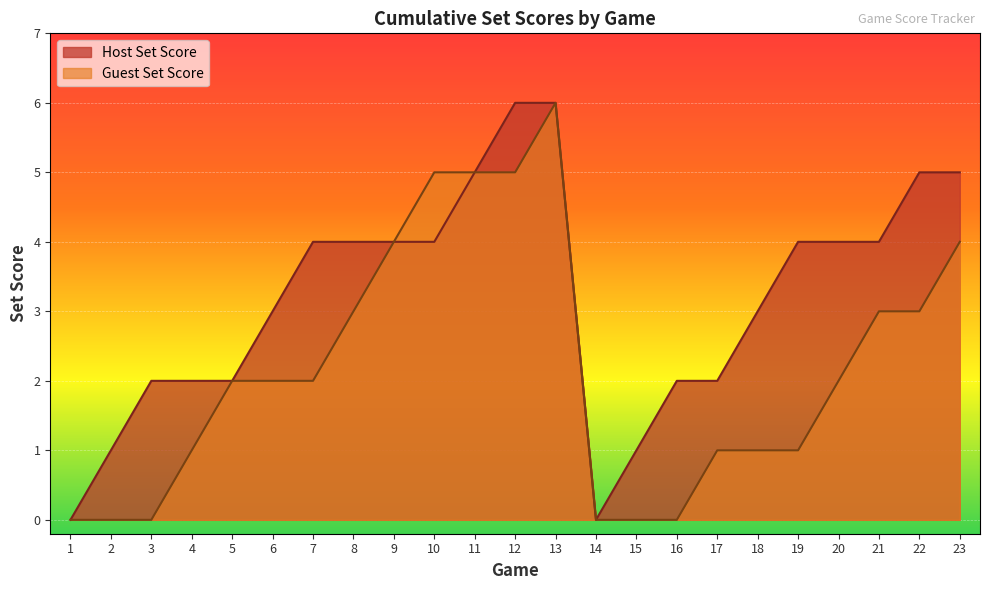

At how many categories does at least one series exceed 3?

12